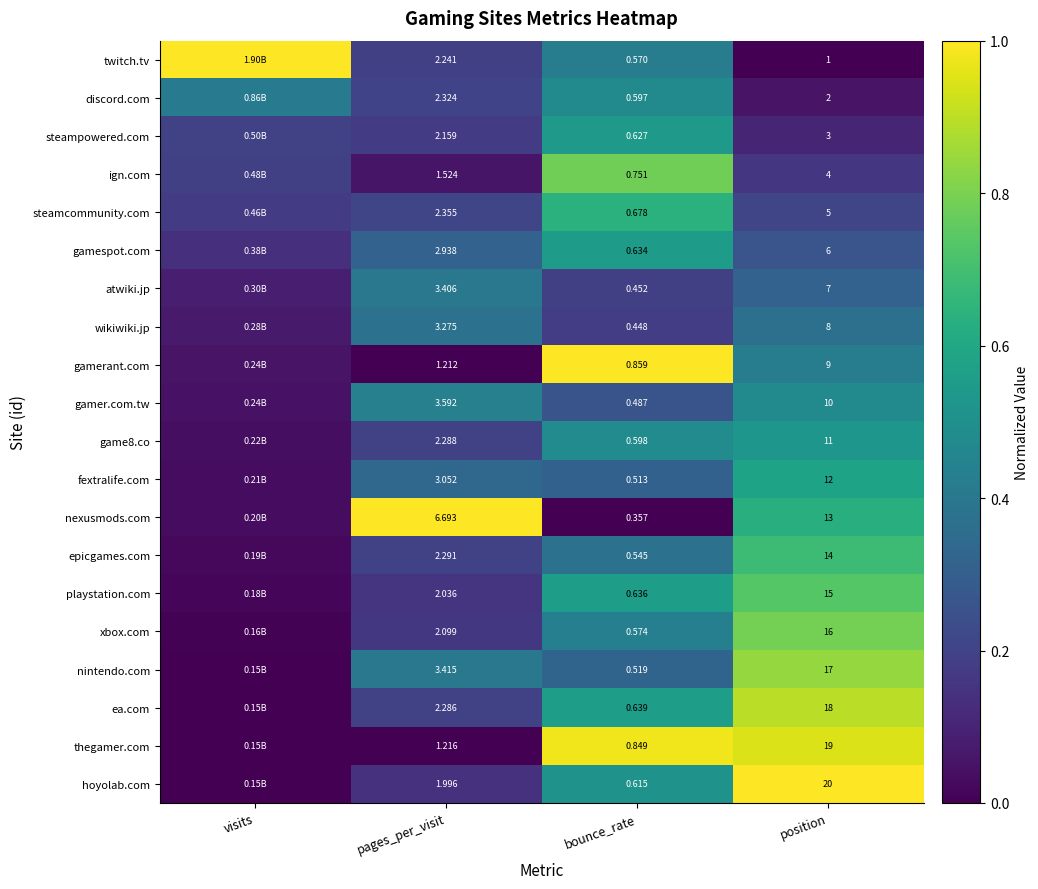

At which category is the sum across all series the highest?

position